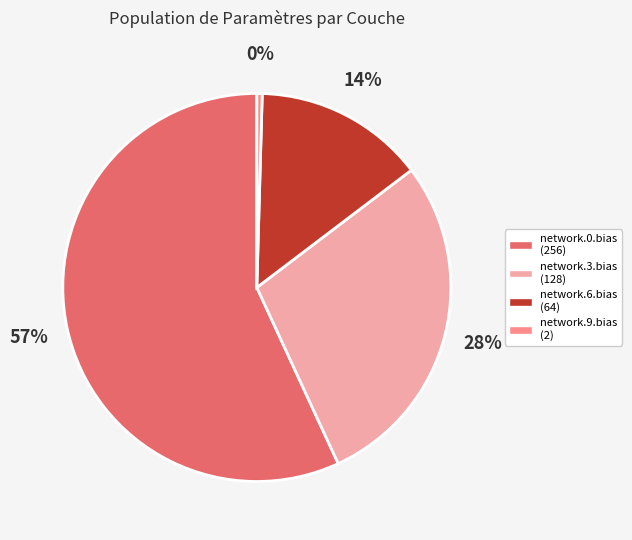

Is there a majority slice in this chart?

Yes